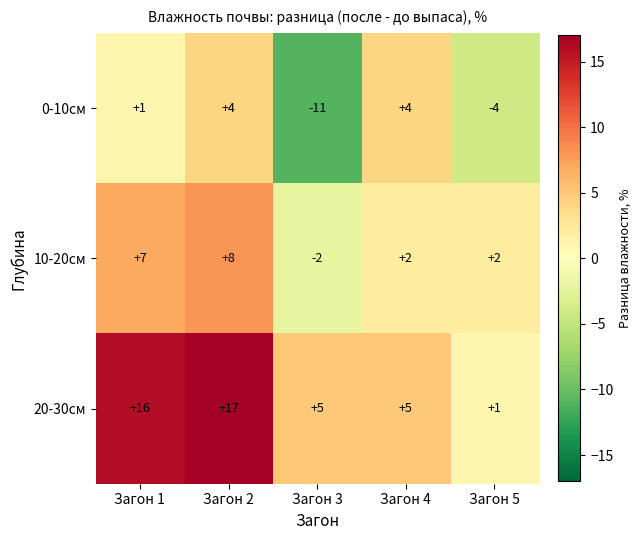

At which category is the sum across all series the highest?

Загон 2